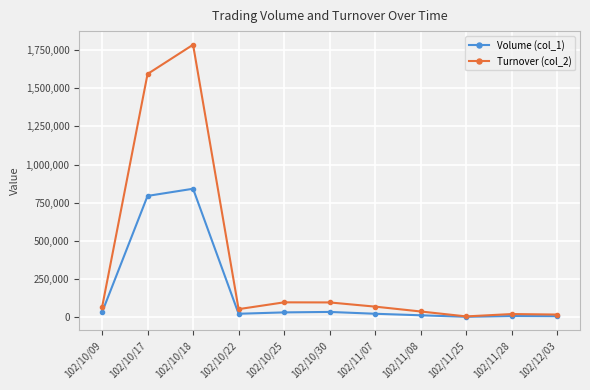

List the series in order of their overall mean, lowest first.

Volume (col_1), Turnover (col_2)